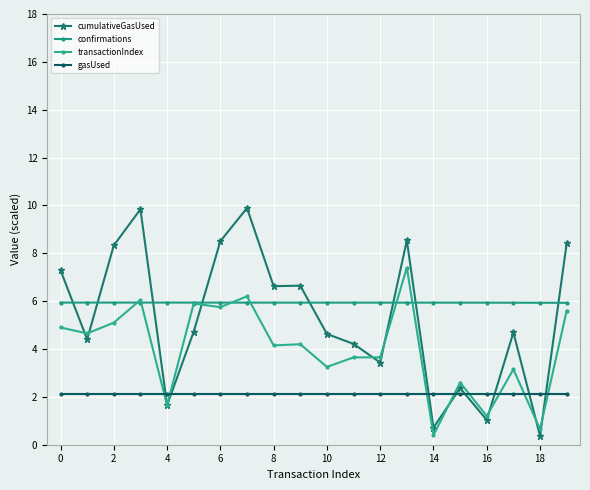

What is the value of the transactionIndex point at the 16th from the left?

2.6